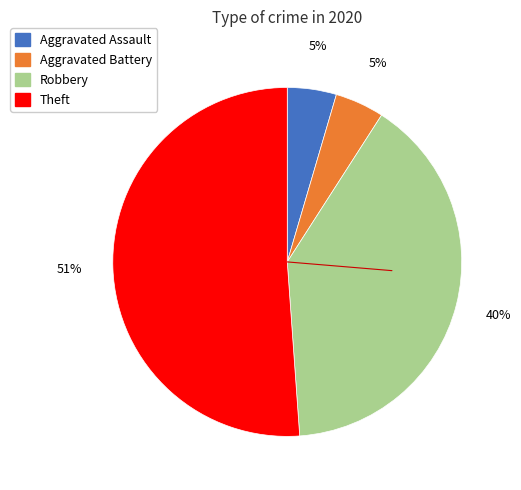

Between Theft and Robbery, which is larger?

Theft